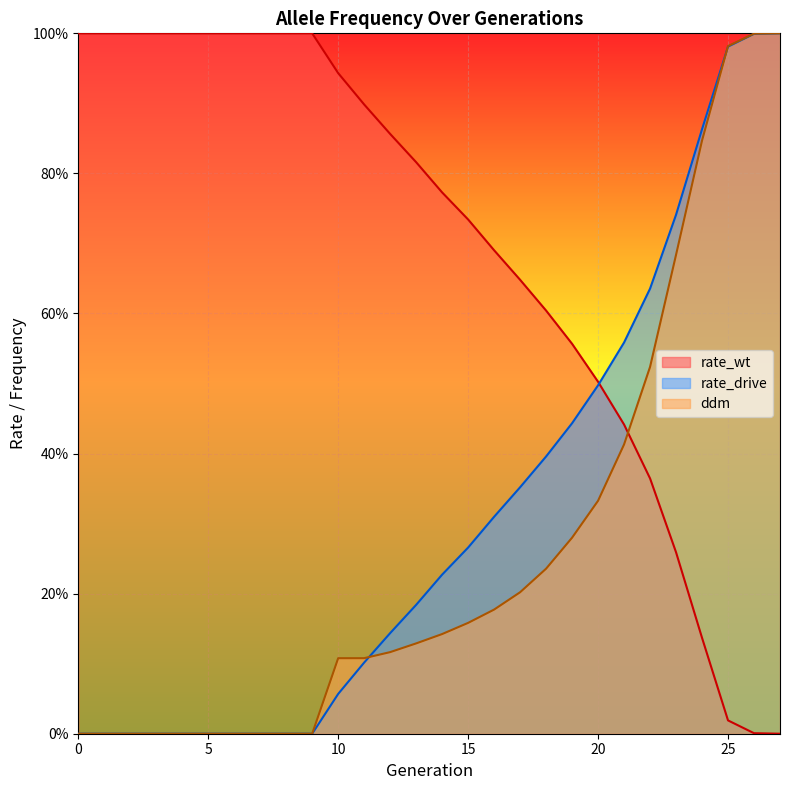

Reading left to right, transcribe all the data shown in this chart.

rate_wt: 0=1.0	1=1.0	2=1.0	3=1.0	4=1.0	5=1.0	6=1.0	7=1.0	8=1.0	9=1.0	10=0.9	11=0.9	12=0.9	13=0.8	14=0.8	15=0.7	16=0.7	17=0.6	18=0.6	19=0.6	20=0.5	21=0.4	22=0.4	23=0.3	24=0.1	25=0.0	26=0.0	27=0.0
rate_drive: 0=0.0	1=0.0	2=0.0	3=0.0	4=0.0	5=0.0	6=0.0	7=0.0	8=0.0	9=0.0	10=0.1	11=0.1	12=0.1	13=0.2	14=0.2	15=0.3	16=0.3	17=0.4	18=0.4	19=0.4	20=0.5	21=0.6	22=0.6	23=0.7	24=0.9	25=1.0	26=1.0	27=1.0
ddm: 0=0.0	1=0.0	2=0.0	3=0.0	4=0.0	5=0.0	6=0.0	7=0.0	8=0.0	9=0.0	10=0.1	11=0.1	12=0.1	13=0.1	14=0.1	15=0.2	16=0.2	17=0.2	18=0.2	19=0.3	20=0.3	21=0.4	22=0.5	23=0.7	24=0.8	25=1.0	26=1.0	27=1.0